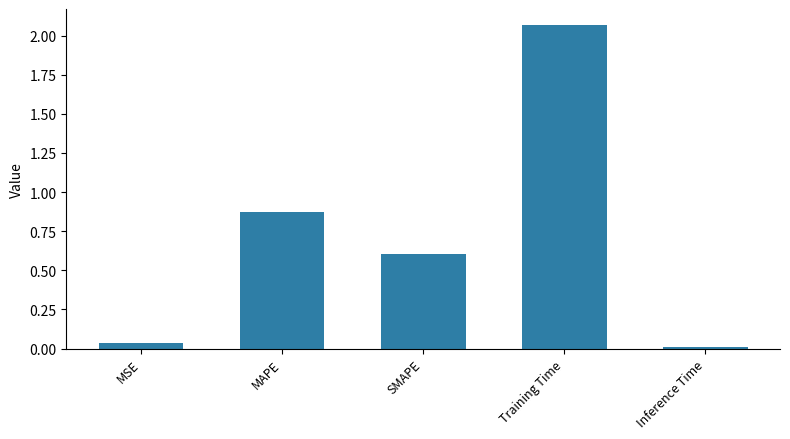

Which label corresponds to the smallest value in the chart?

Inference Time